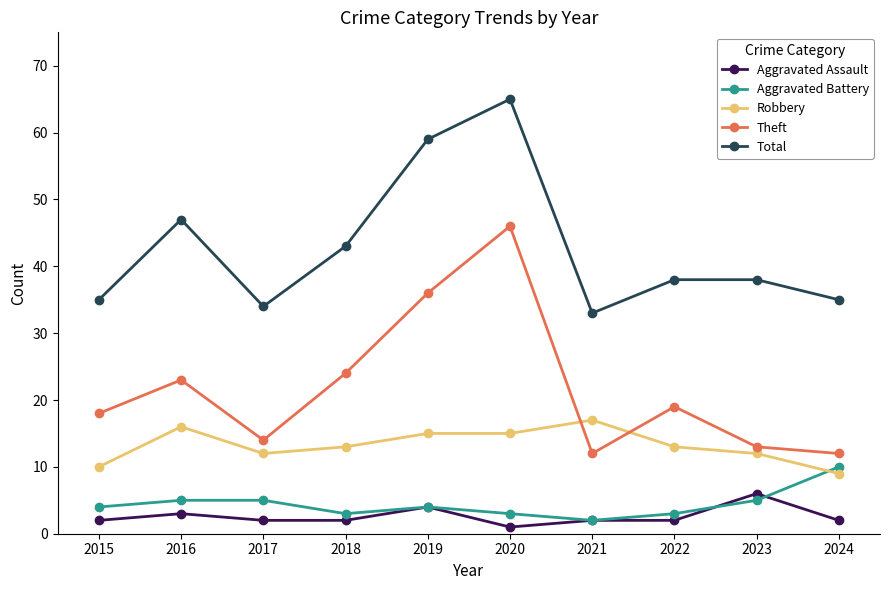

Rank the series at 2023 from highest to lowest value.

Total, Theft, Robbery, Aggravated Assault, Aggravated Battery